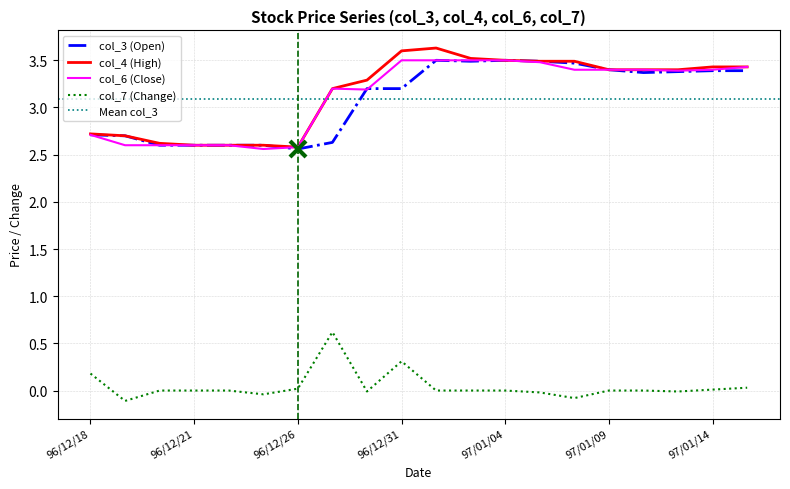

The value of col_4 at 96/12/18 is 4.9. True or false?

False